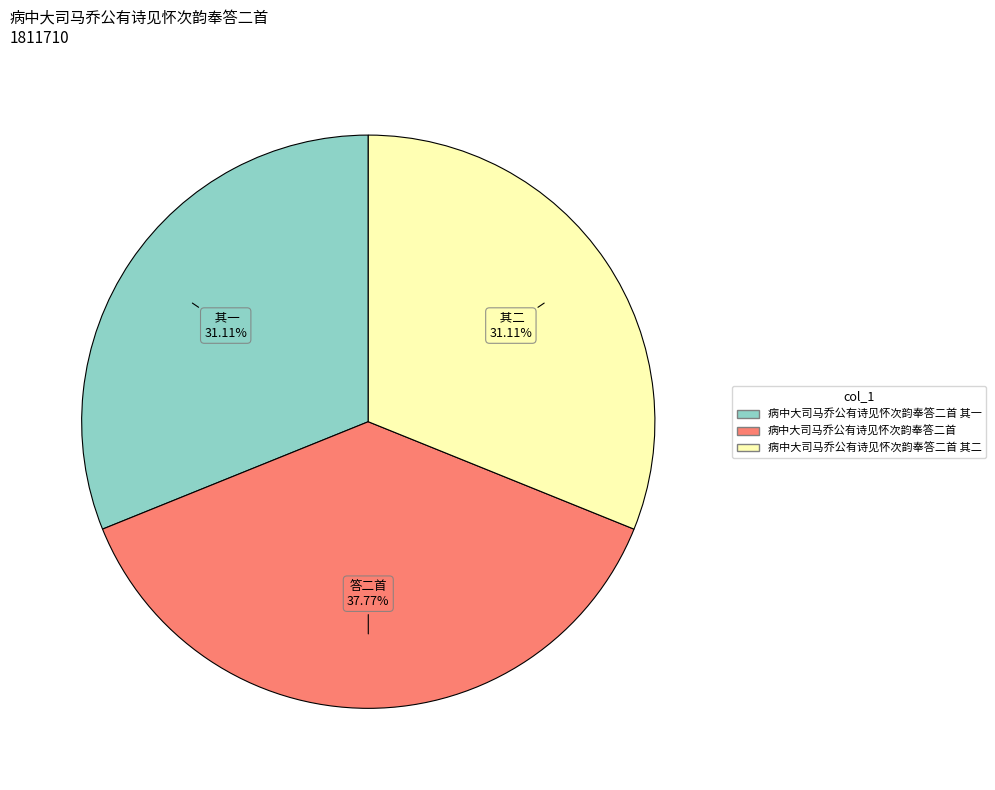

To the nearest percent, what is the average slice percentage?

33%